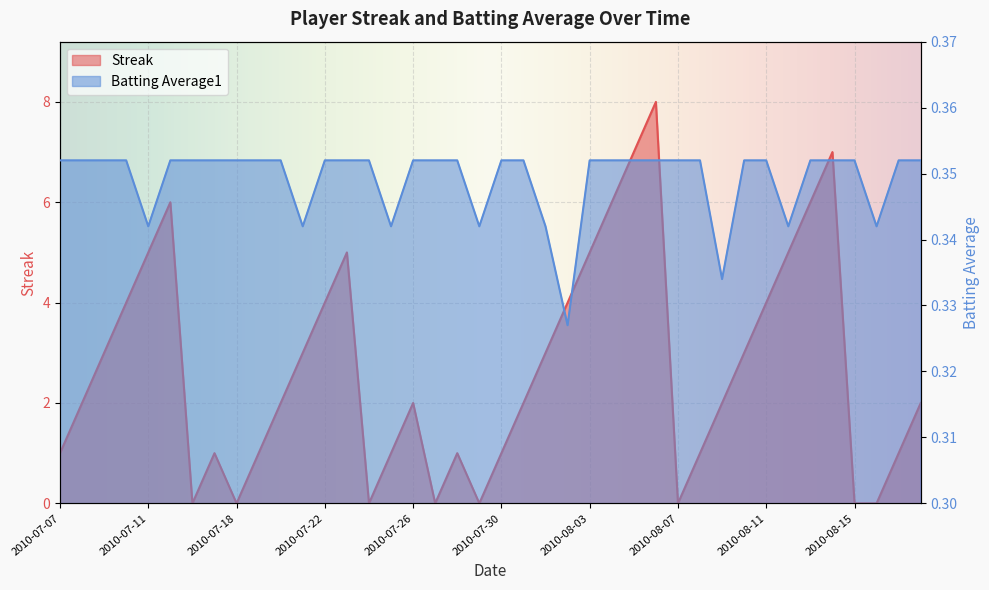

At how many categories does at least one series exceed 4?

10